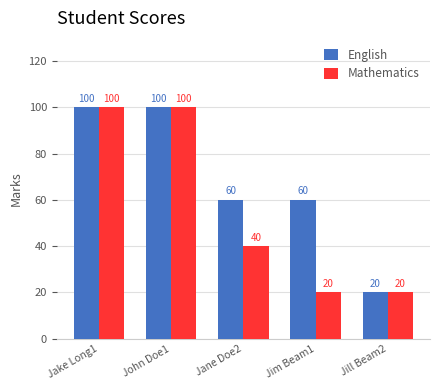

Where does the English series first go above 60?

Jake Long1